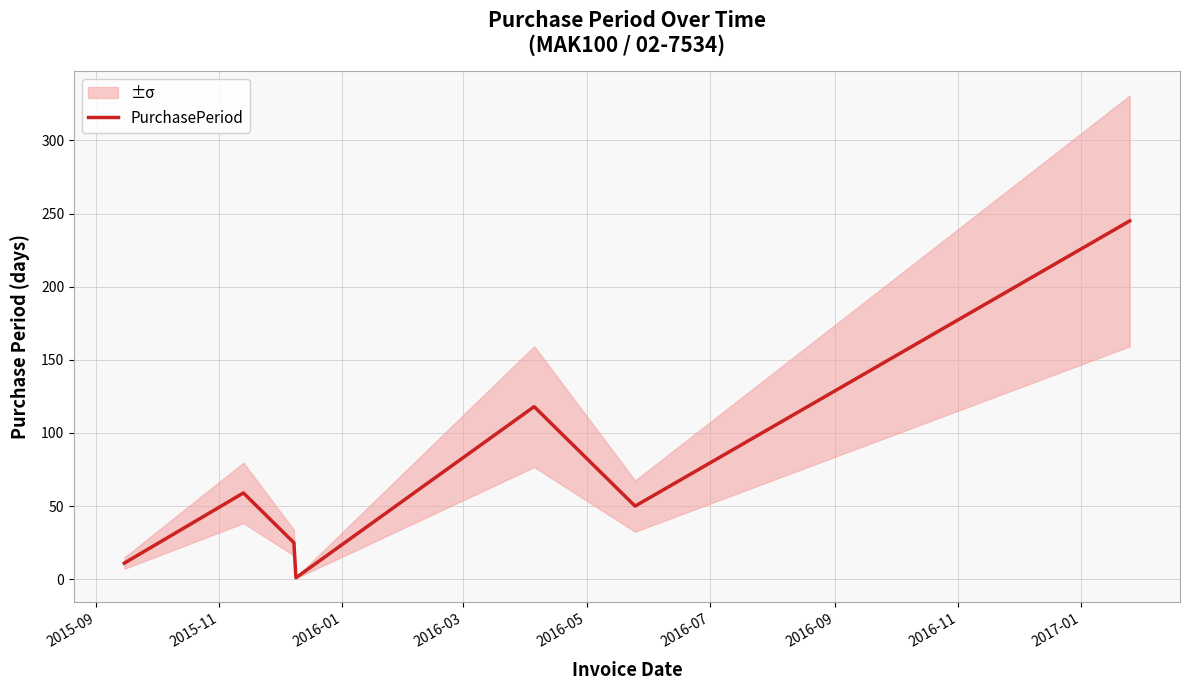

What is the highest value of the PurchasePeriod series?

245